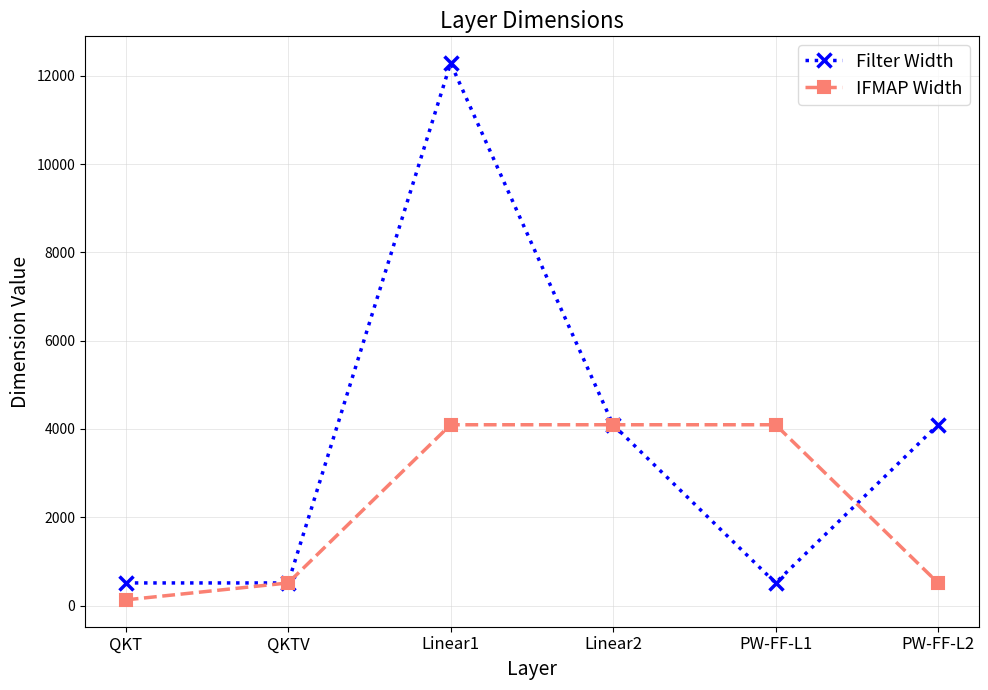

After their last crossing, which series has the higher values: Filter Width or IFMAP Width?

Filter Width